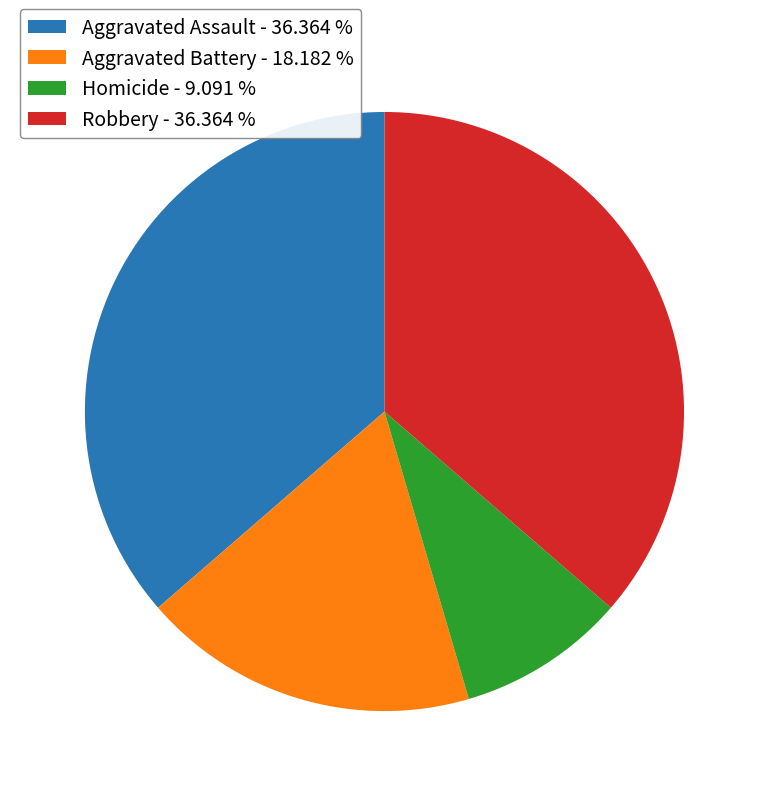

The Aggravated Assault slice represents 28% of the pie. True or false?

False